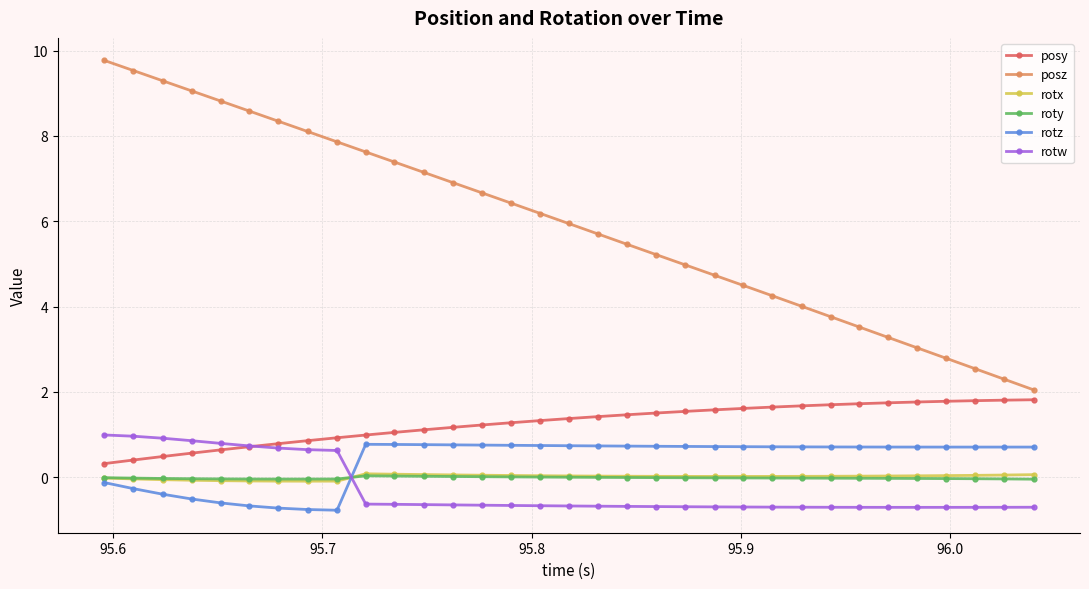

How many values in the rotz series are below 0?

9